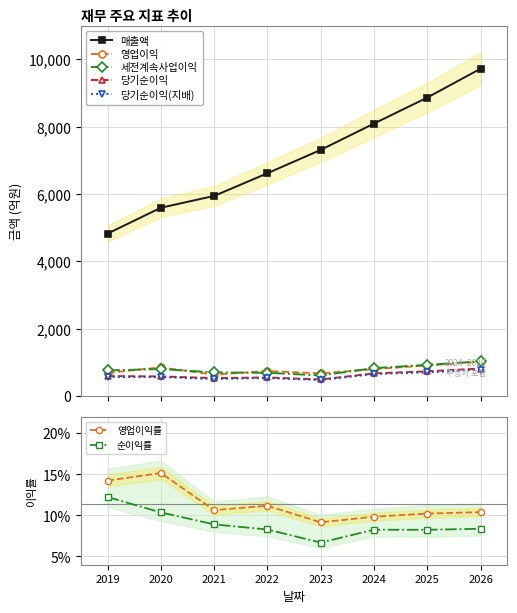

True or false: 영업이익 and 매출액 intersect in this chart.

False